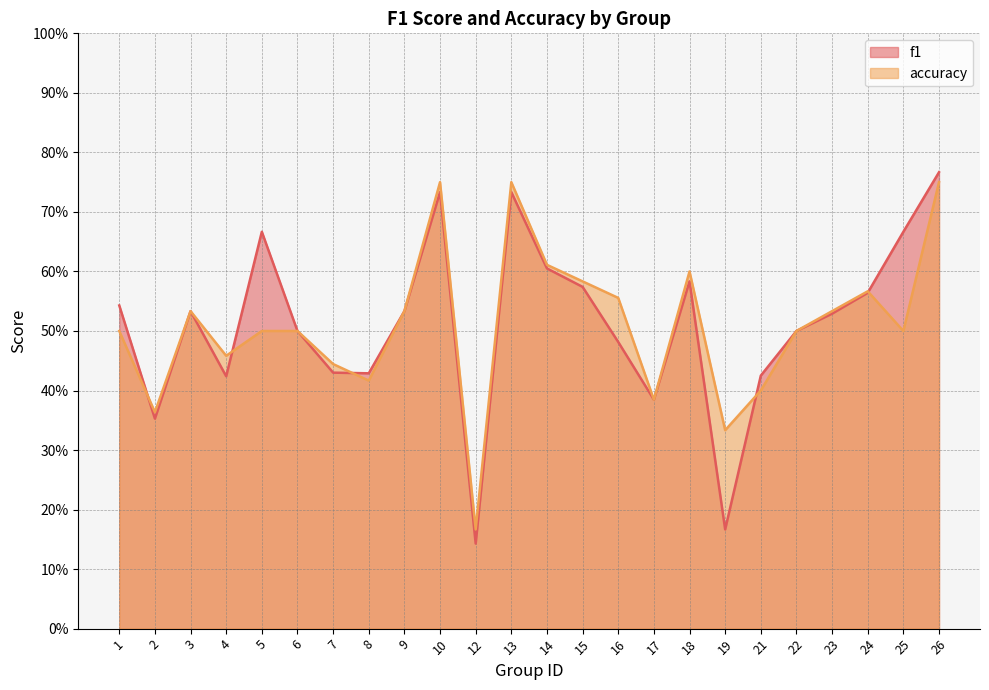

Reading left to right, transcribe all the data shown in this chart.

f1: 0.5	0.4	0.5	0.4	0.7	0.5	0.4	0.4	0.5	0.7	0.1	0.7	0.6	0.6	0.5	0.4	0.6	0.2	0.4	0.5	0.5	0.6	0.7	0.8
accuracy: 0.5	0.4	0.5	0.5	0.5	0.5	0.4	0.4	0.5	0.8	0.2	0.8	0.6	0.6	0.6	0.4	0.6	0.3	0.4	0.5	0.5	0.6	0.5	0.8